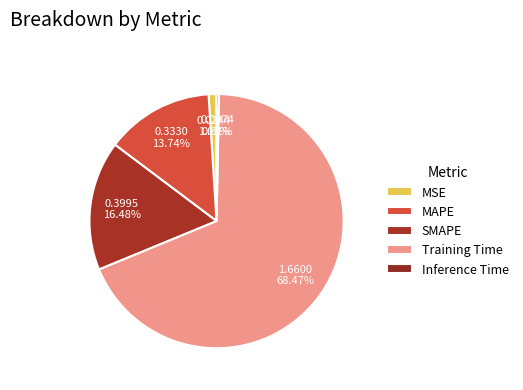

Which slice is the smallest?

Inference Time